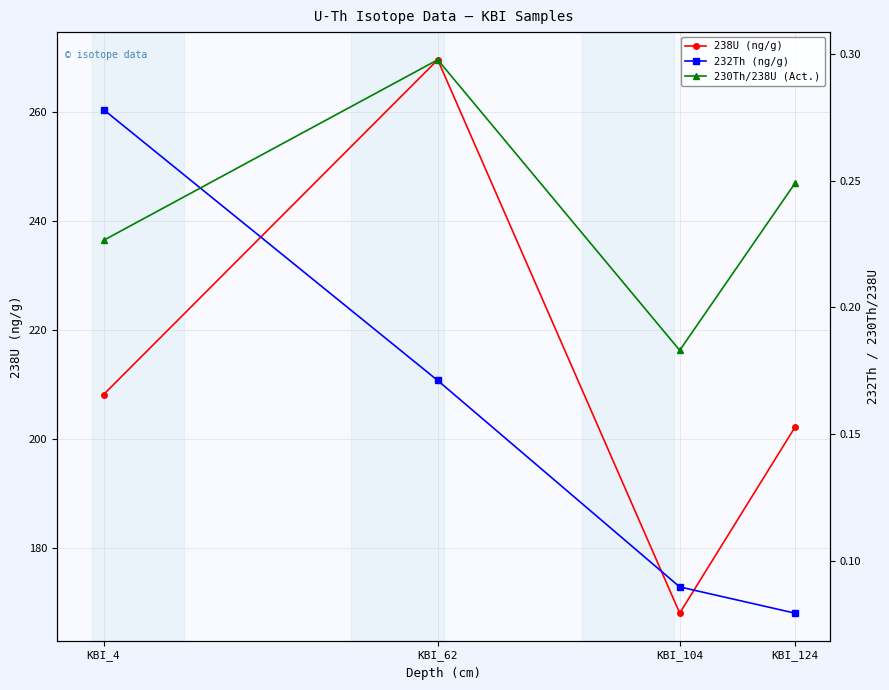

At which label does 230Th/238U (Act.) reach its peak?

KBI_62